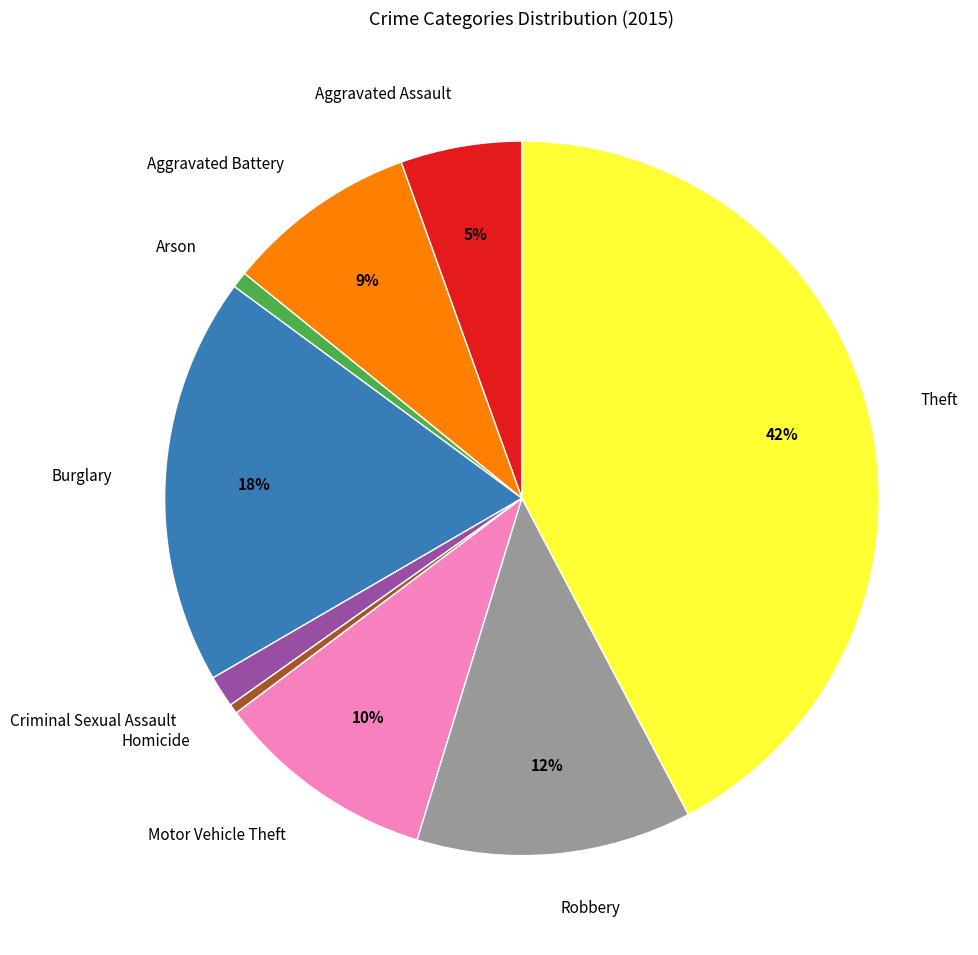

How many segments does this pie chart have?

9